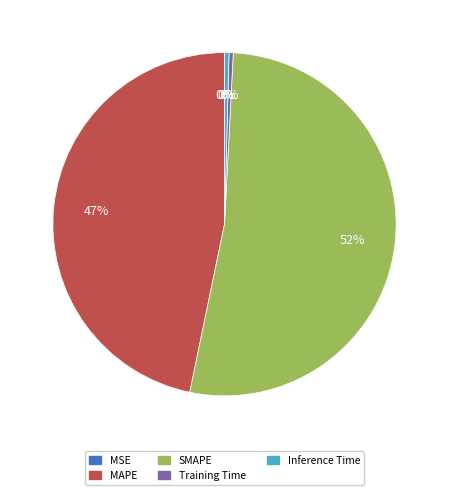

Combined, do Training Time and SMAPE account for over 50%?

Yes